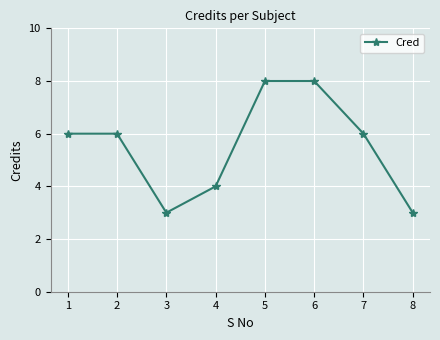

What is the maximum value shown in the chart?

8